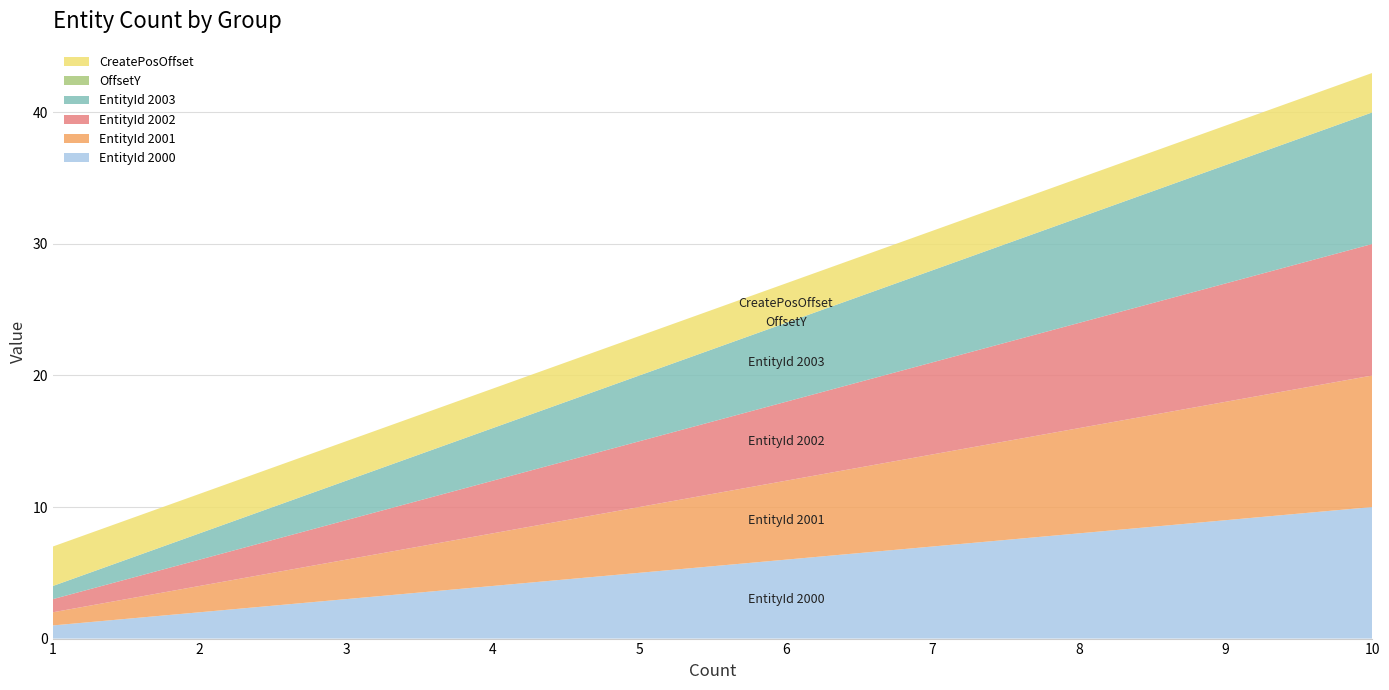

Reading left to right, list all the values displayed in this chart.

EntityId 2000: 1	2	3	4	5	6	7	8	9	10
EntityId 2001: 1	2	3	4	5	6	7	8	9	10
EntityId 2002: 1	2	3	4	5	6	7	8	9	10
EntityId 2003: 1	2	3	4	5	6	7	8	9	10
OffsetY: 0	0	0	0	0	0	0	0	0	0
CreatePosOffset: 3	3	3	3	3	3	3	3	3	3